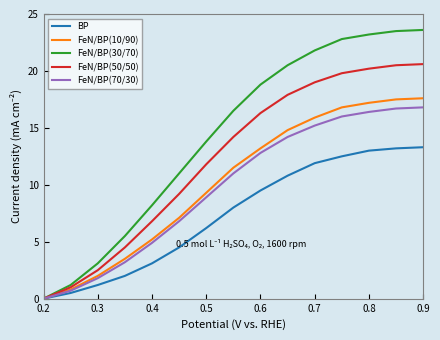

Which series has the largest range (max minus min)?

FeN/BP(30/70)